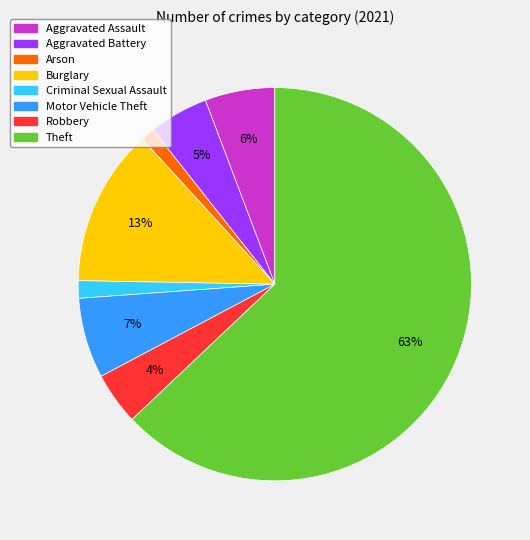

Do Robbery and Aggravated Battery together represent more than half of the pie?

No